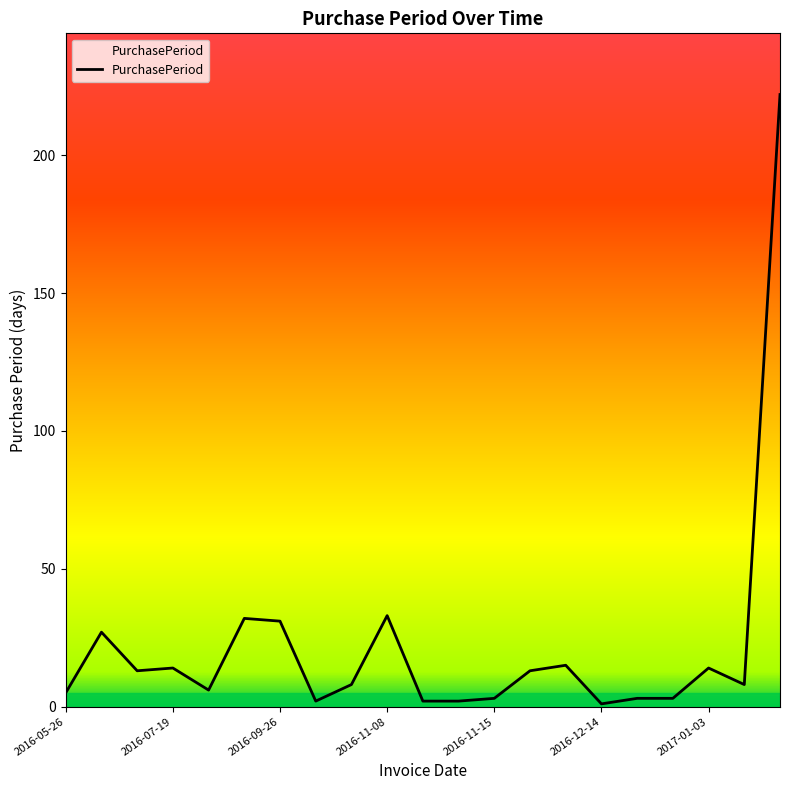

What is the difference between the maximum and minimum values?

221